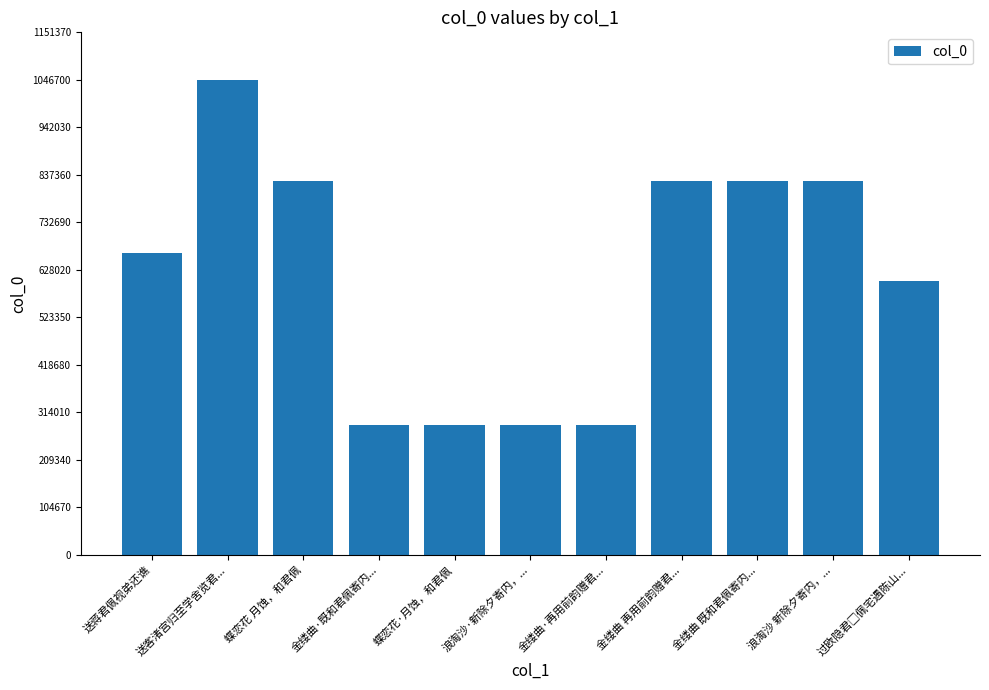

What is the average value?

614042